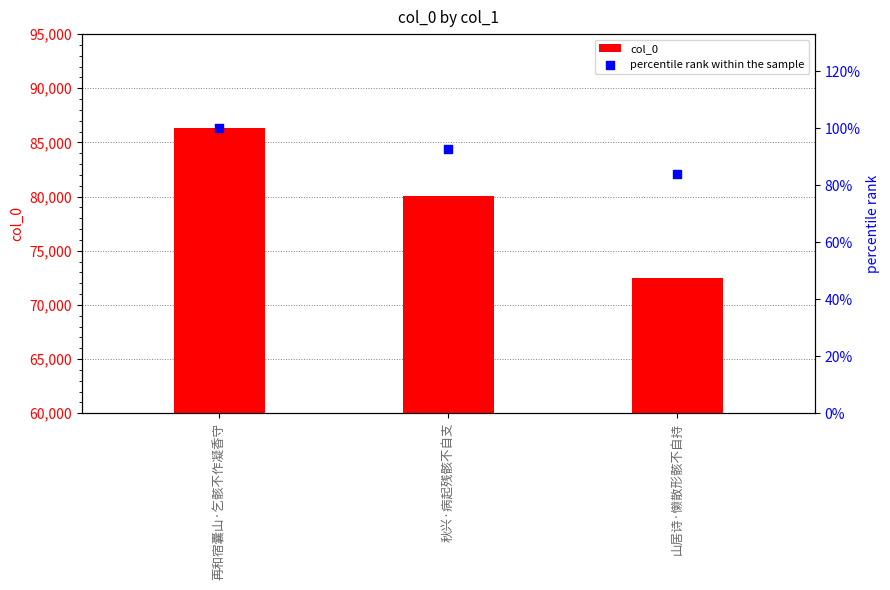

Which series has the widest spread of Y values?

col_0